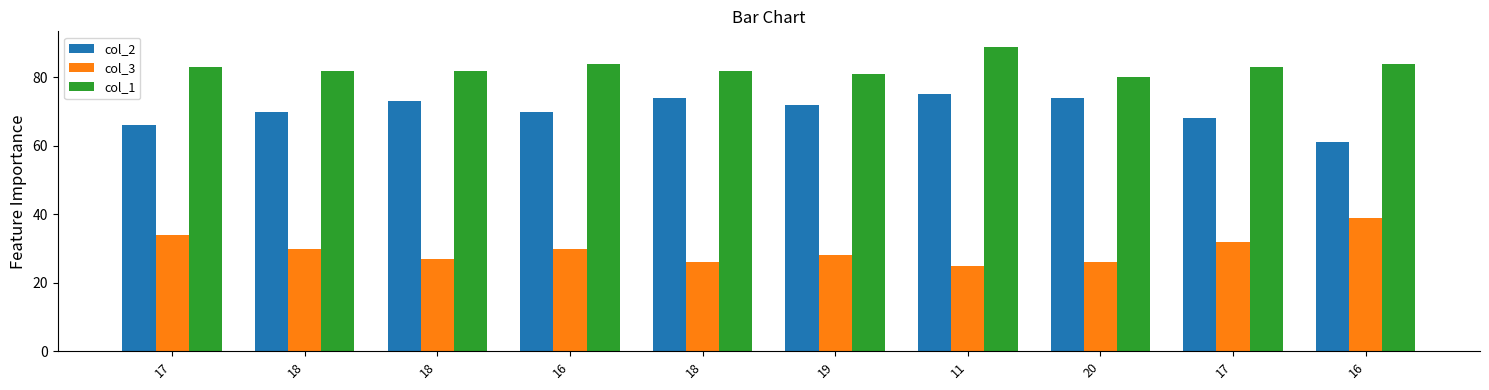

Does the chart contain any negative values?

No